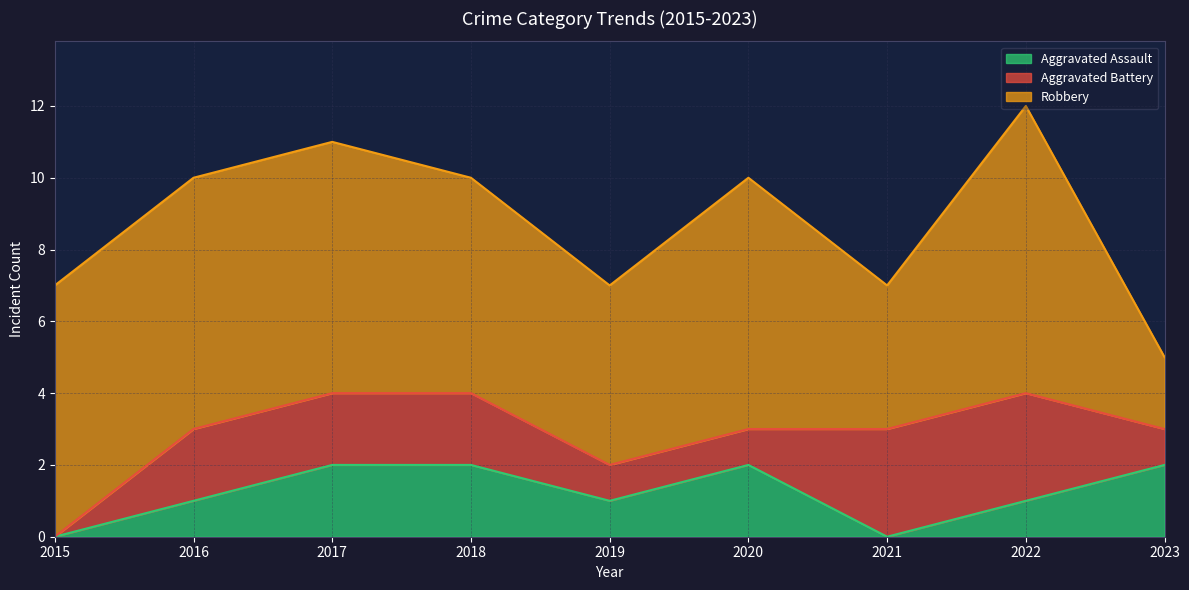

What is the difference between the Aggravated Battery values at 2020 and 2021?

2